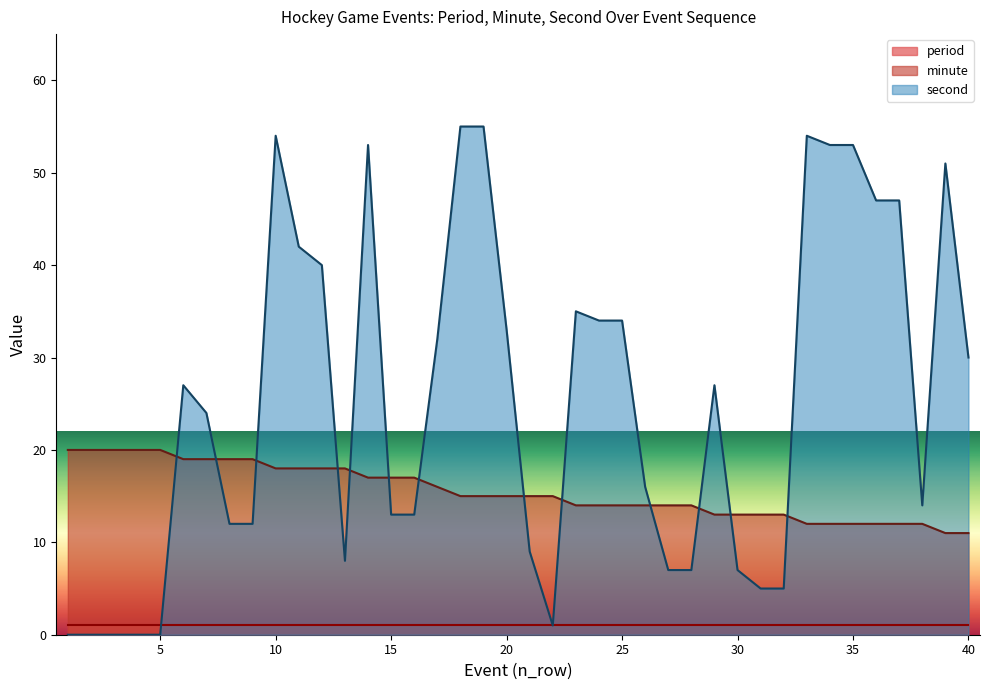

Where does the minute series first go above 15?

1